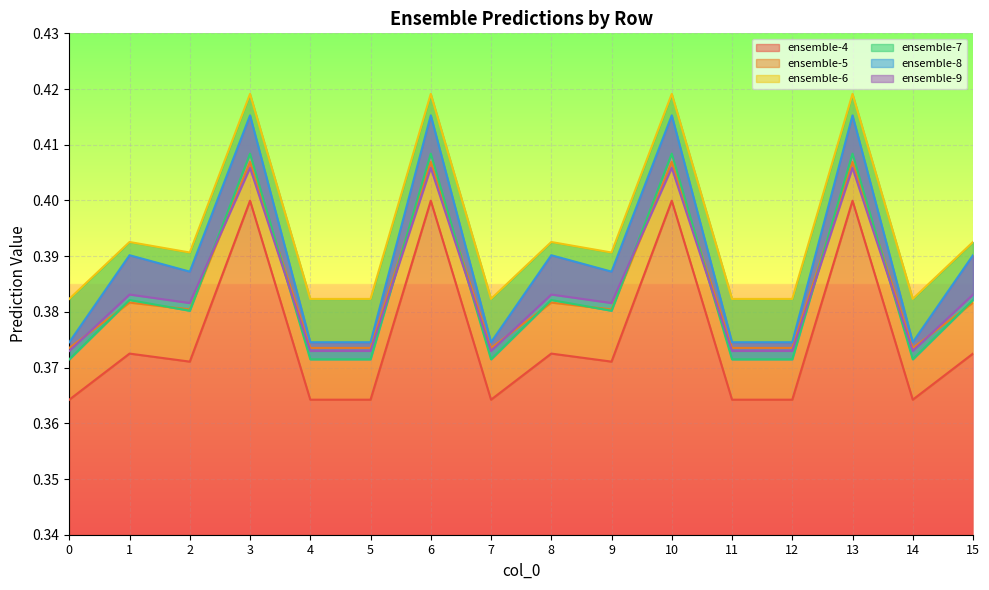

True or false: ensemble-5 has a value of 0.6 at 8.

False